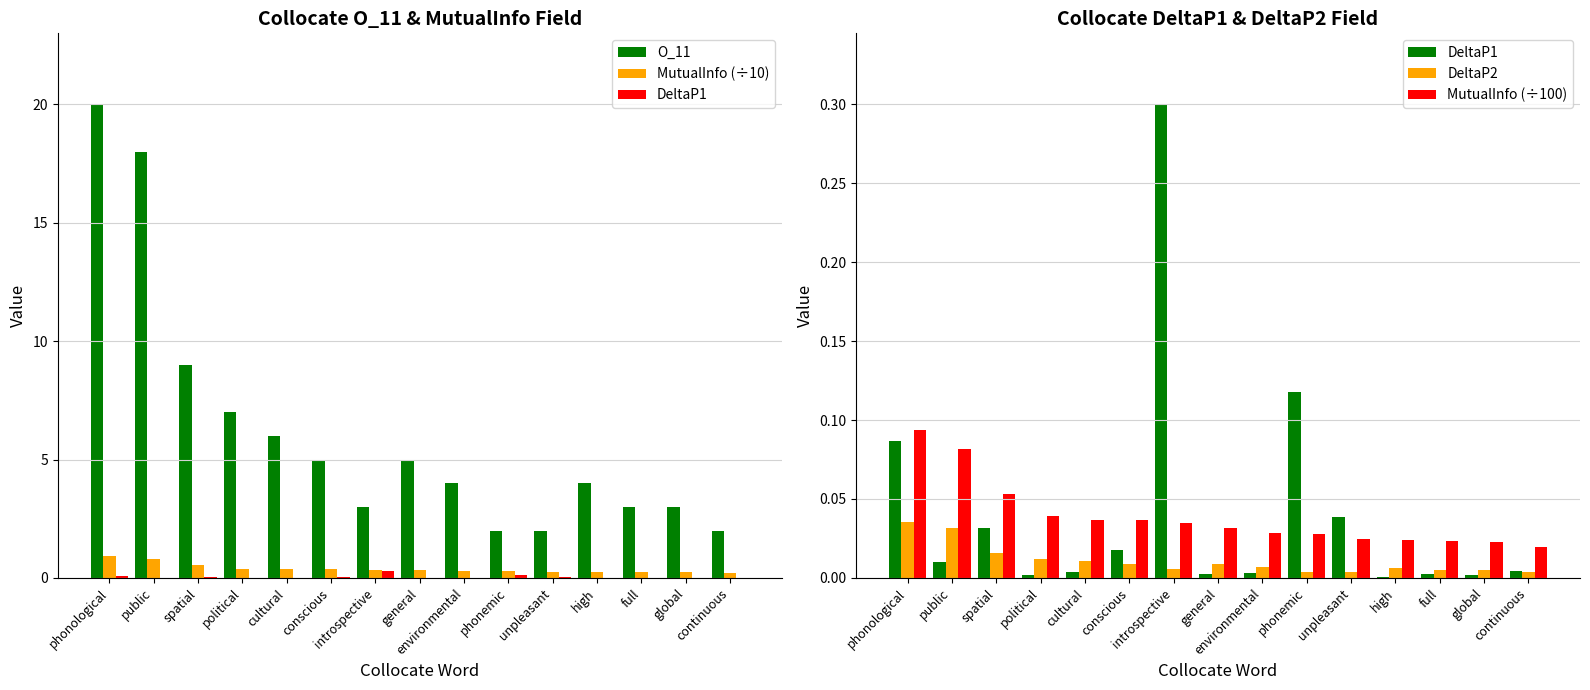

What is the label of the 15th bar from the left?

continuous